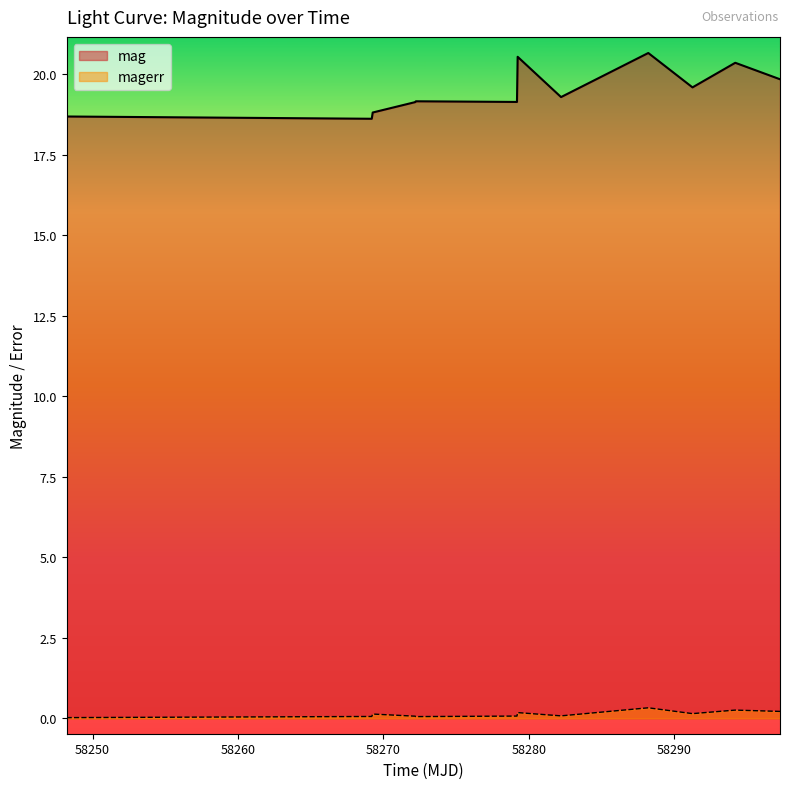

Which series has the largest total across all categories?

mag